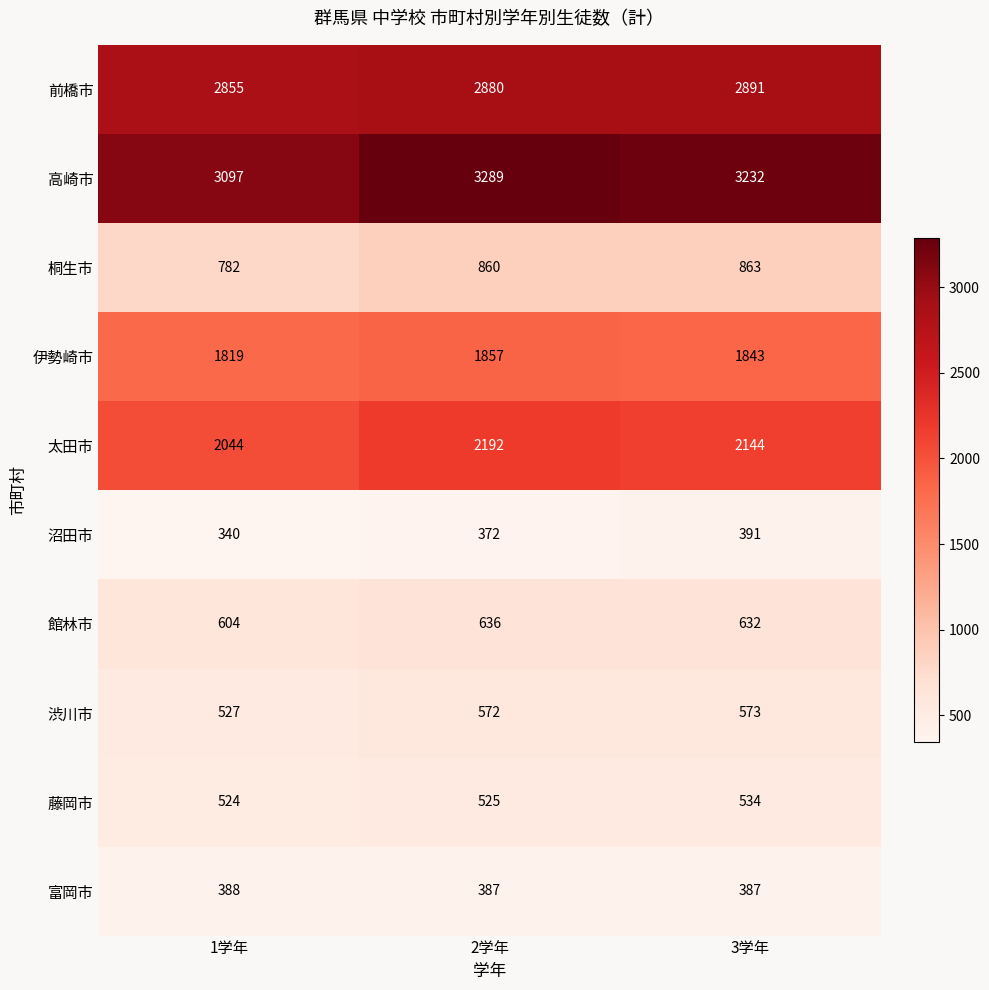

What is the average value of the 桐生市 series?

835